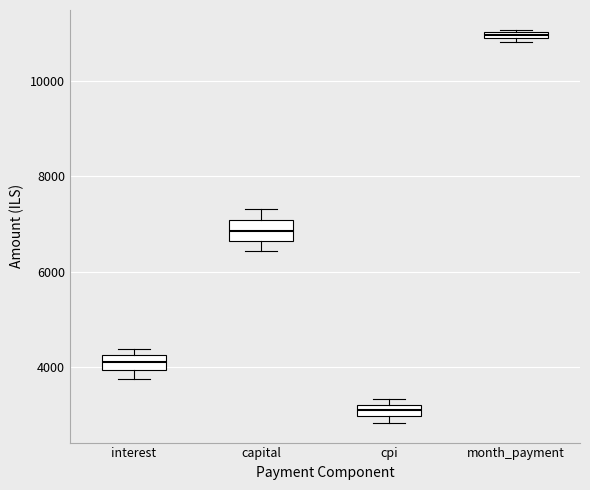

Which box's median line is the highest?

month_payment